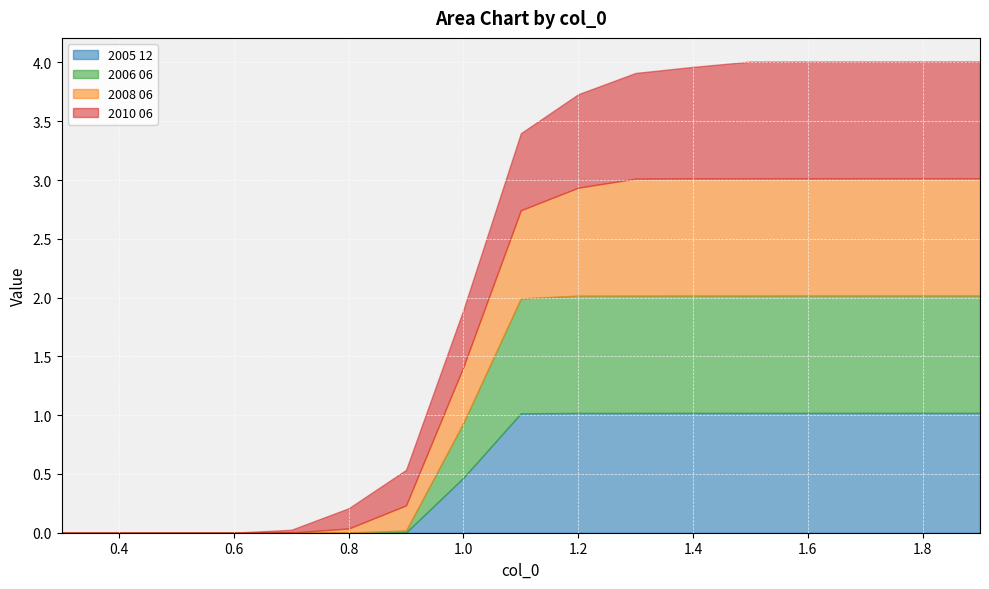

How many times do 2006 06 and 2008 06 cross each other?

1